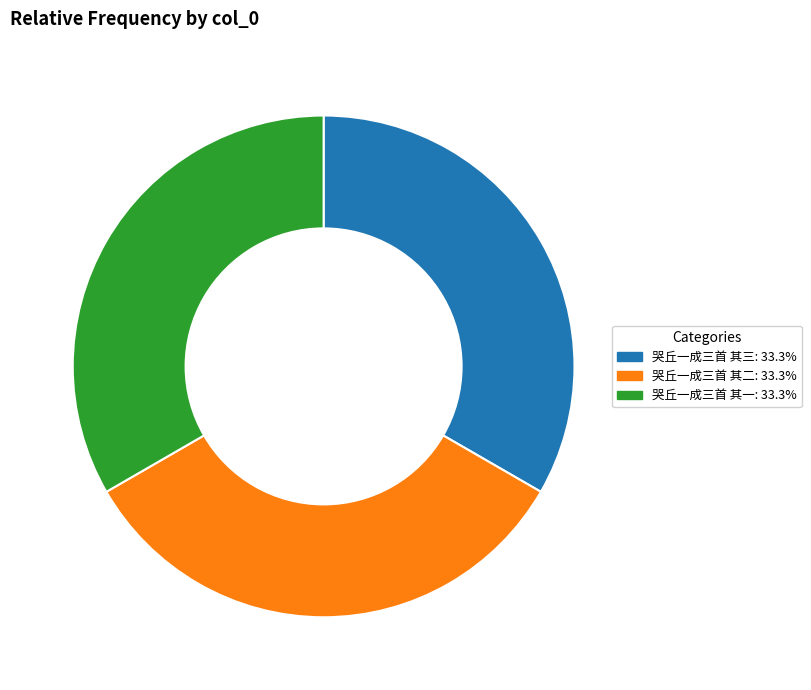

Is the sum of 哭丘一成三首 其三: 33.3% and 哭丘一成三首 其二: 33.3% greater than half?

Yes